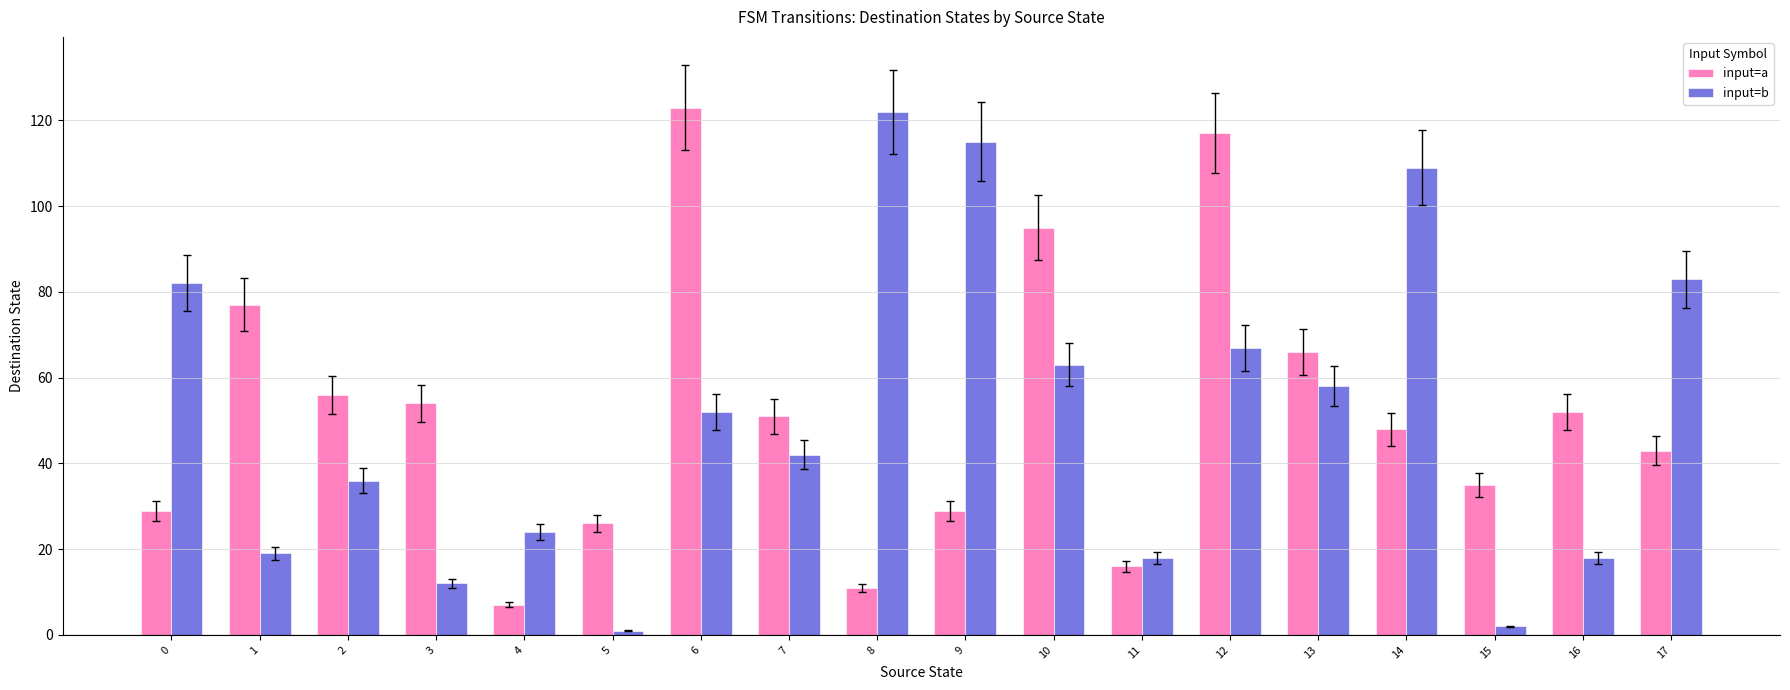

How many bars are there in each group?

2